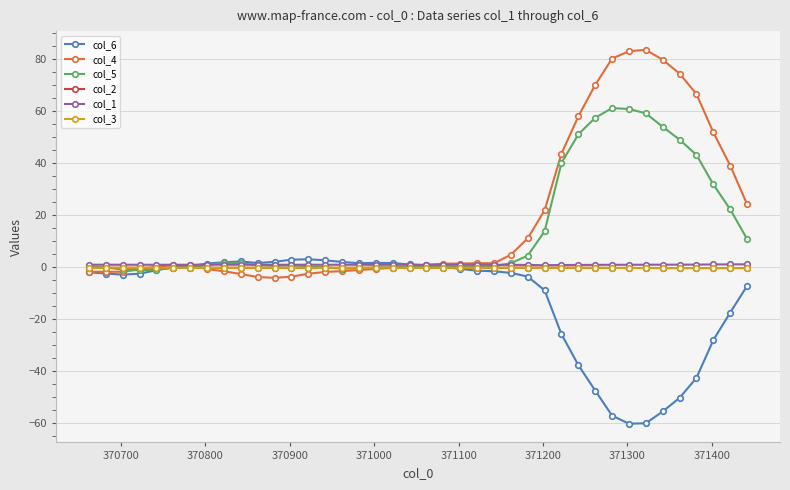

Is this an area chart (filled region under the line)?

No